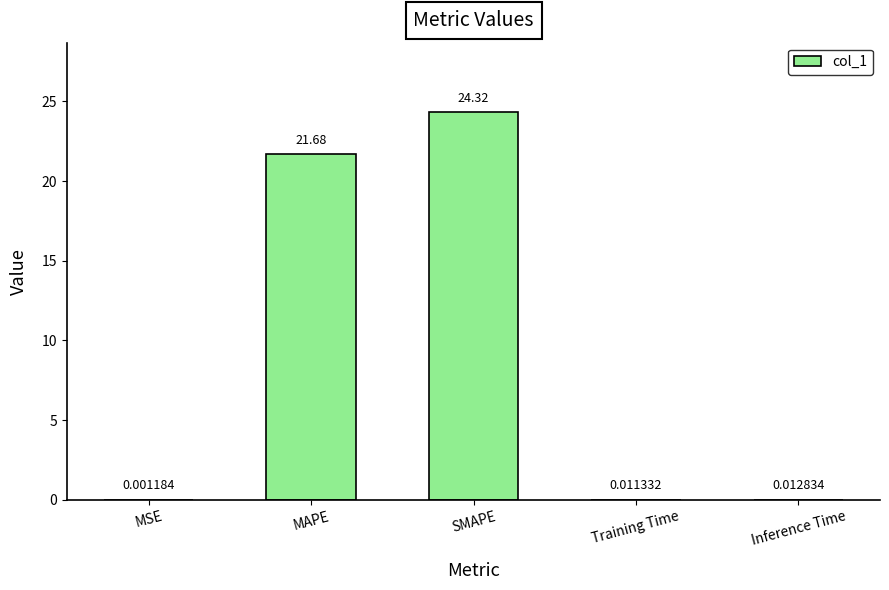

What is the change in value from MSE to SMAPE?

+24.3